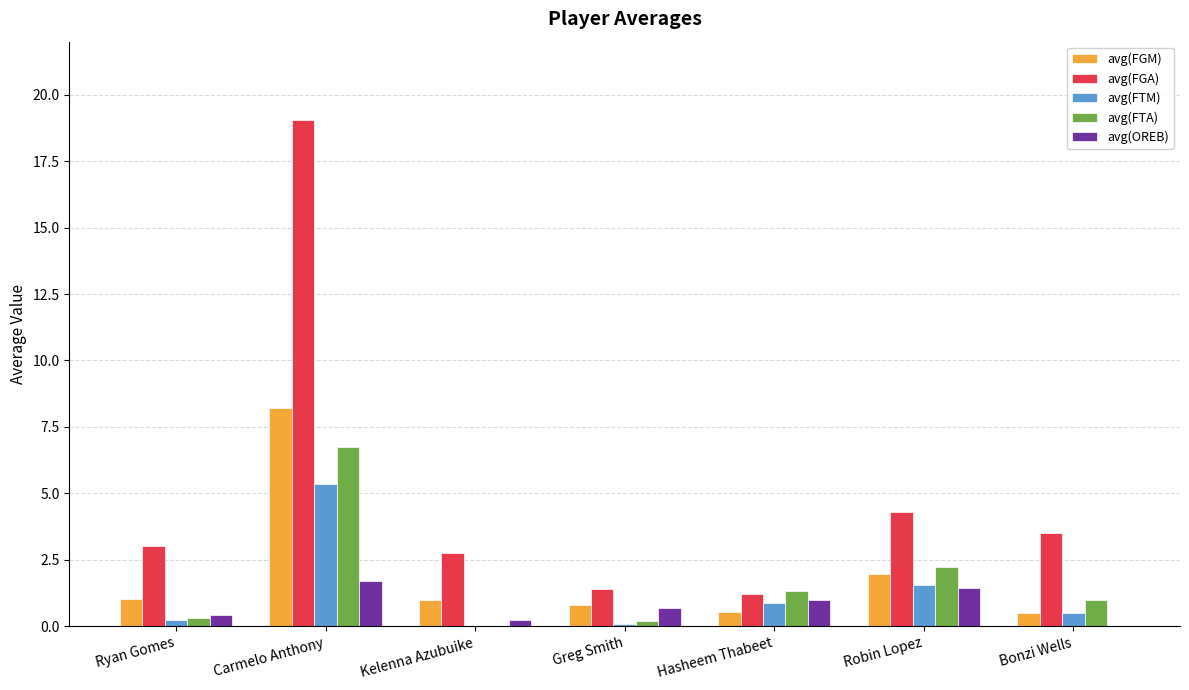

True or false: avg(FGA) has a value of 2.8 at Kelenna Azubuike.

True